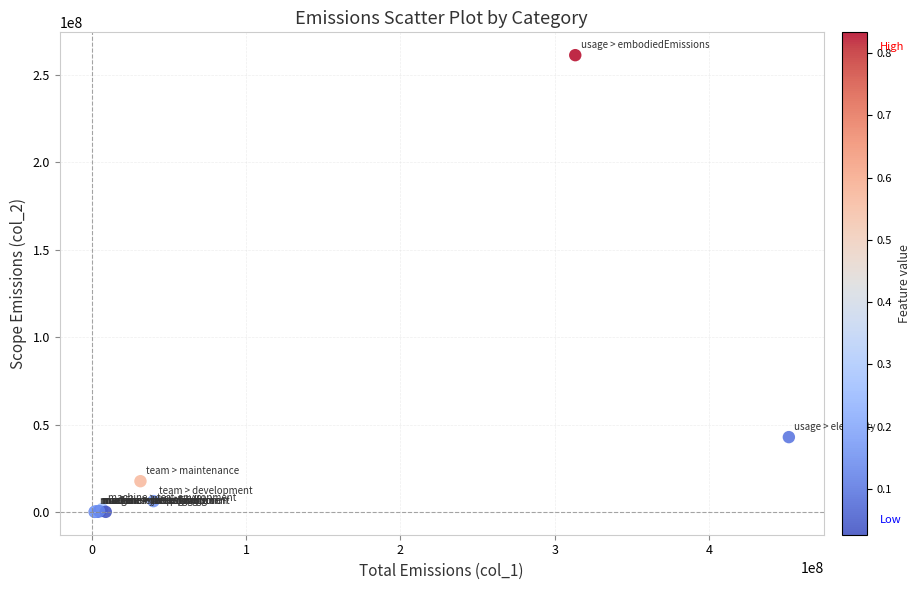

What Y value in the scatter plot is closest to 130660107?

42921000